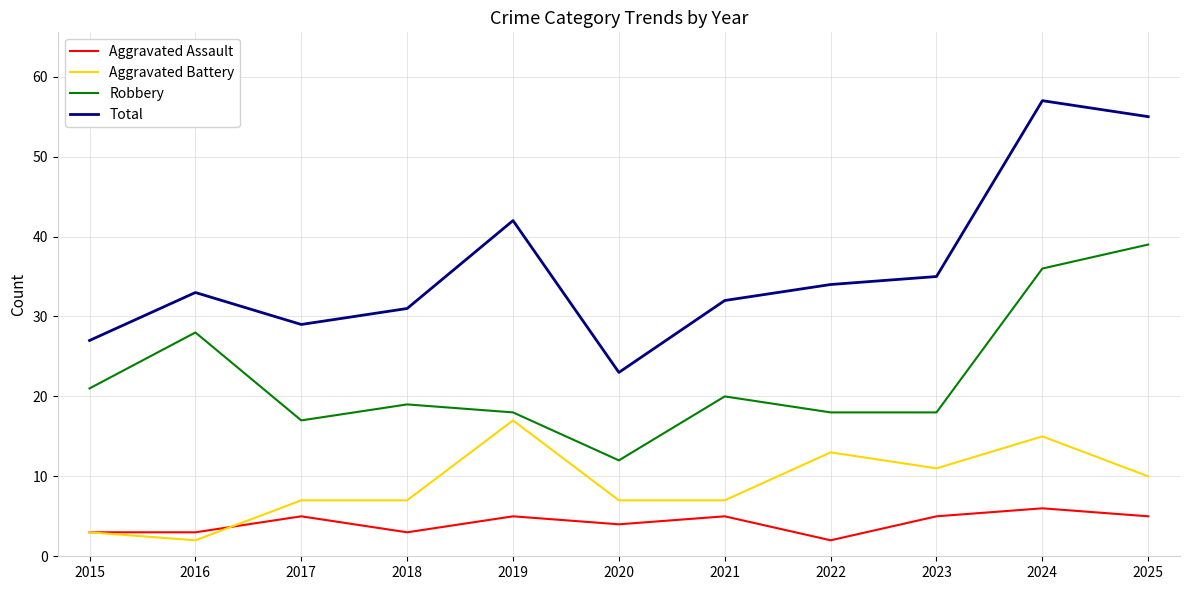

What are all the series names shown in the legend?

Aggravated Assault, Aggravated Battery, Robbery, Total